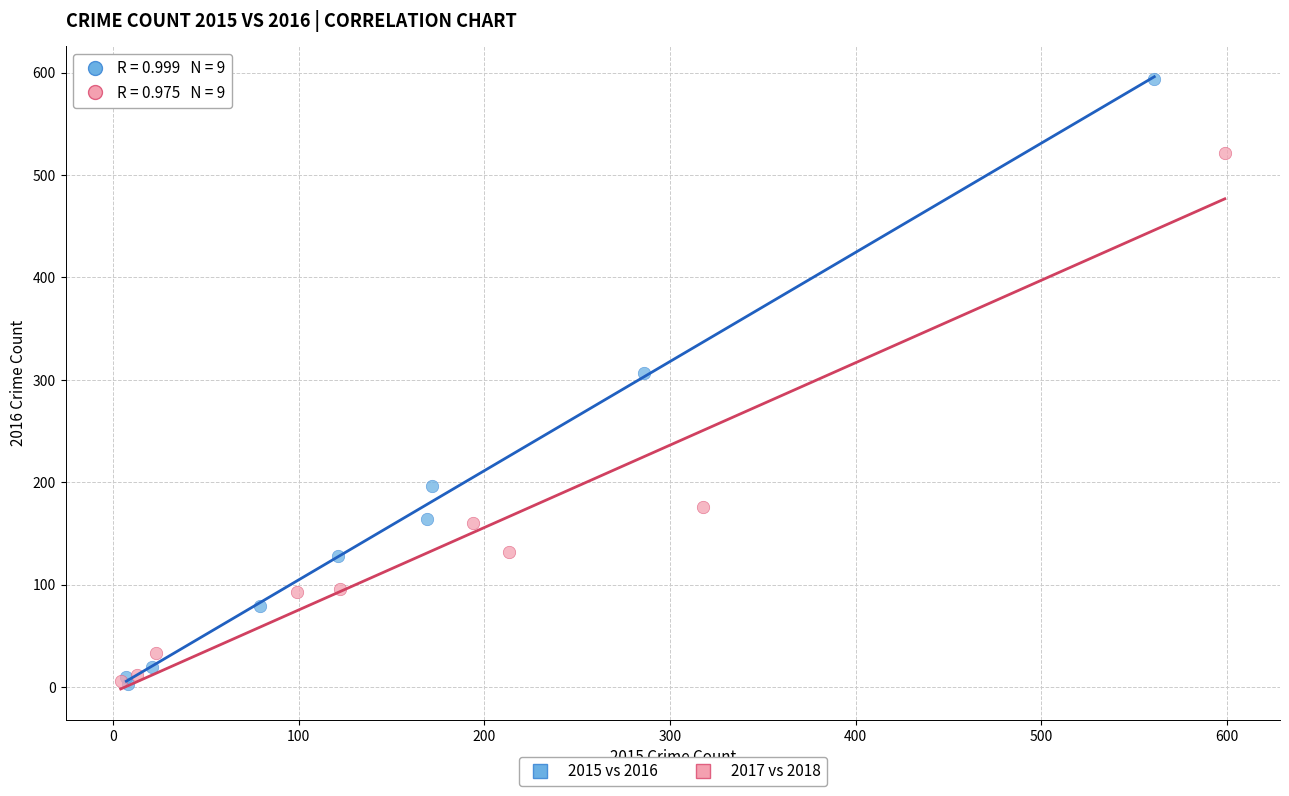

What are all the series names shown in the legend?

2015 vs 2016, 2017 vs 2018